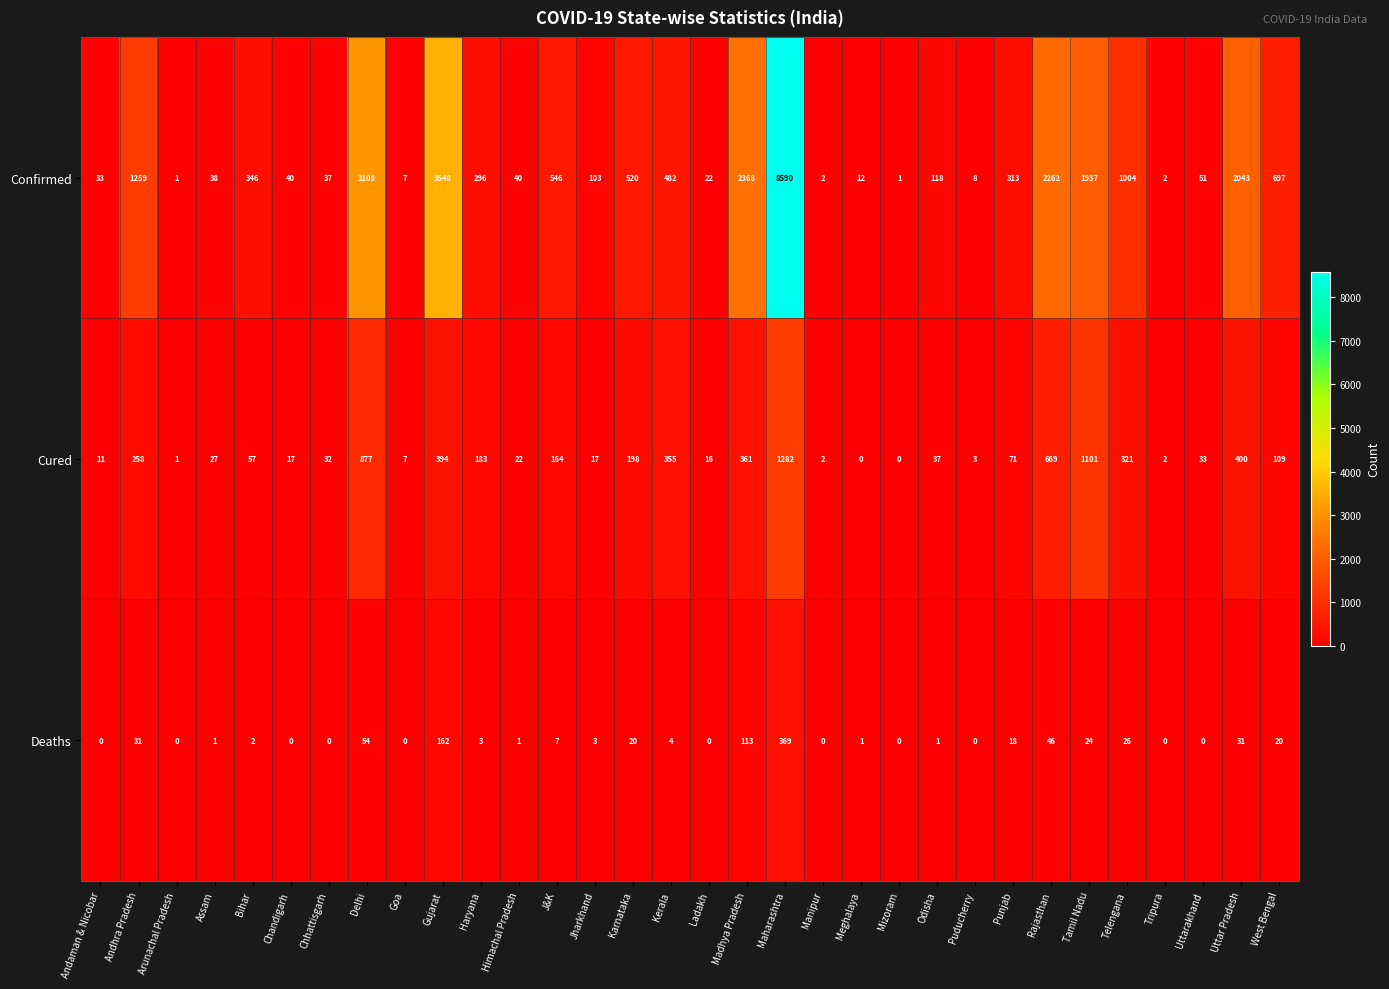

At which label does Confirmed reach its peak?

Maharashtra